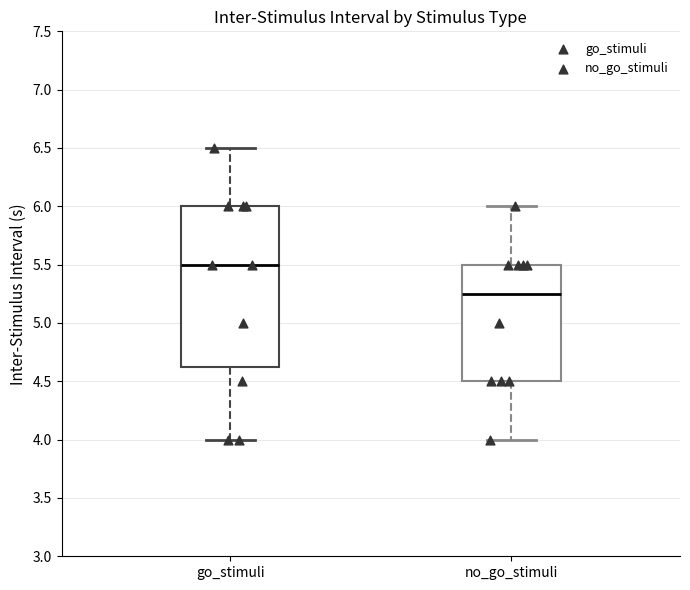

Where is the upper edge of the box for go_stimuli on the y-axis? The values are not printed on the chart, so give them approximately, as read against the axis.

6.00